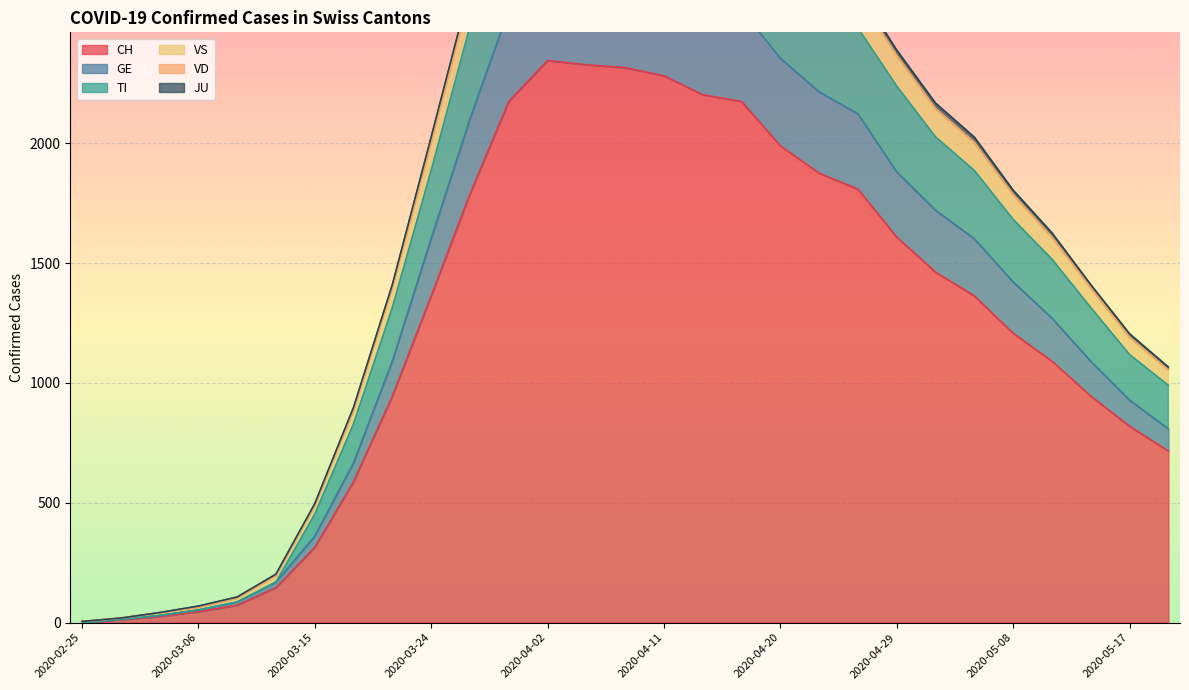

What is the label of the 8th point from the right?

2020-04-29